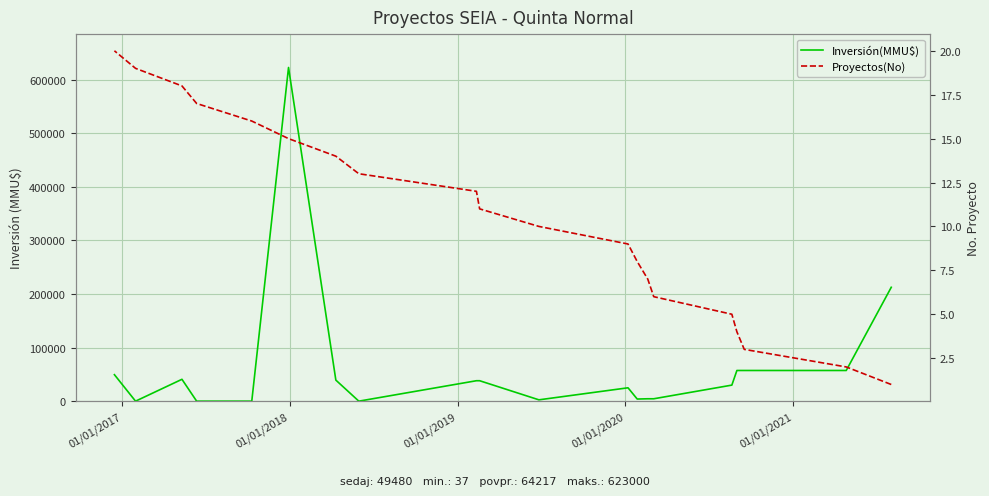

What is the sum of all Inversión(MMU$) values?

1284353